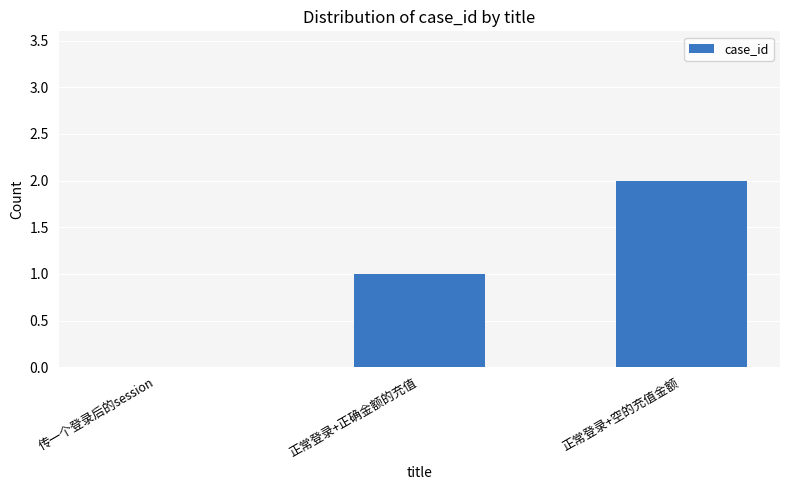

True or false: the data shows 1 at 正常登录+正确金额的充值.

True